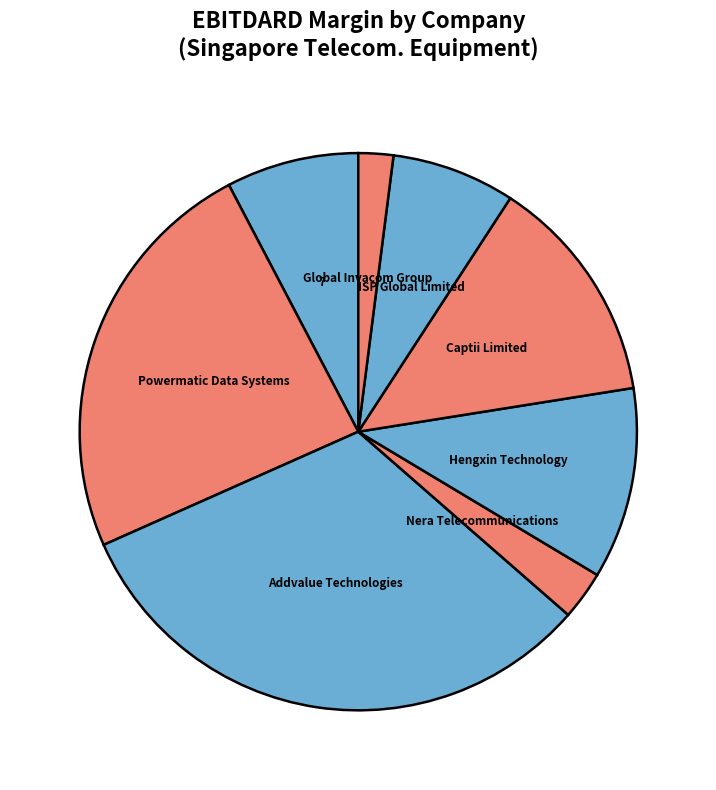

To the nearest percent, what is the difference between the largest and smallest slice percentages?

30%